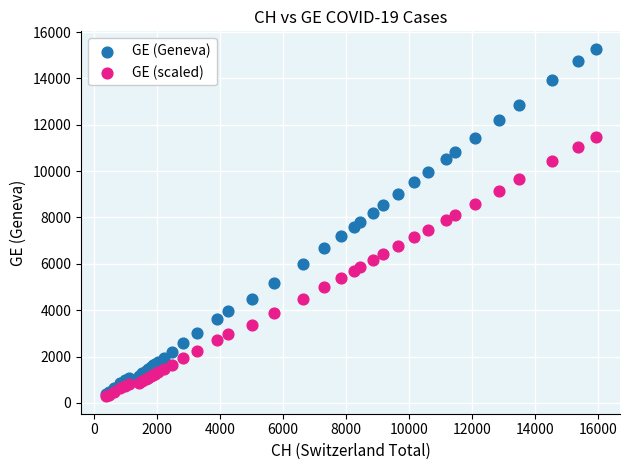

Which series has the largest Y range (max minus min)?

GE (Geneva)